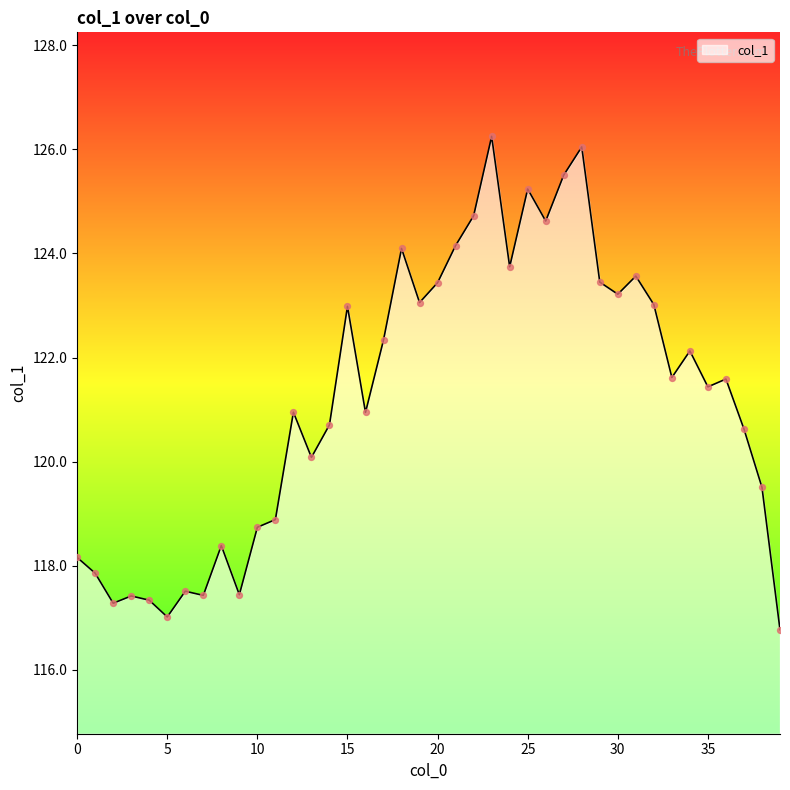

What is the minimum value shown in the chart?

116.8